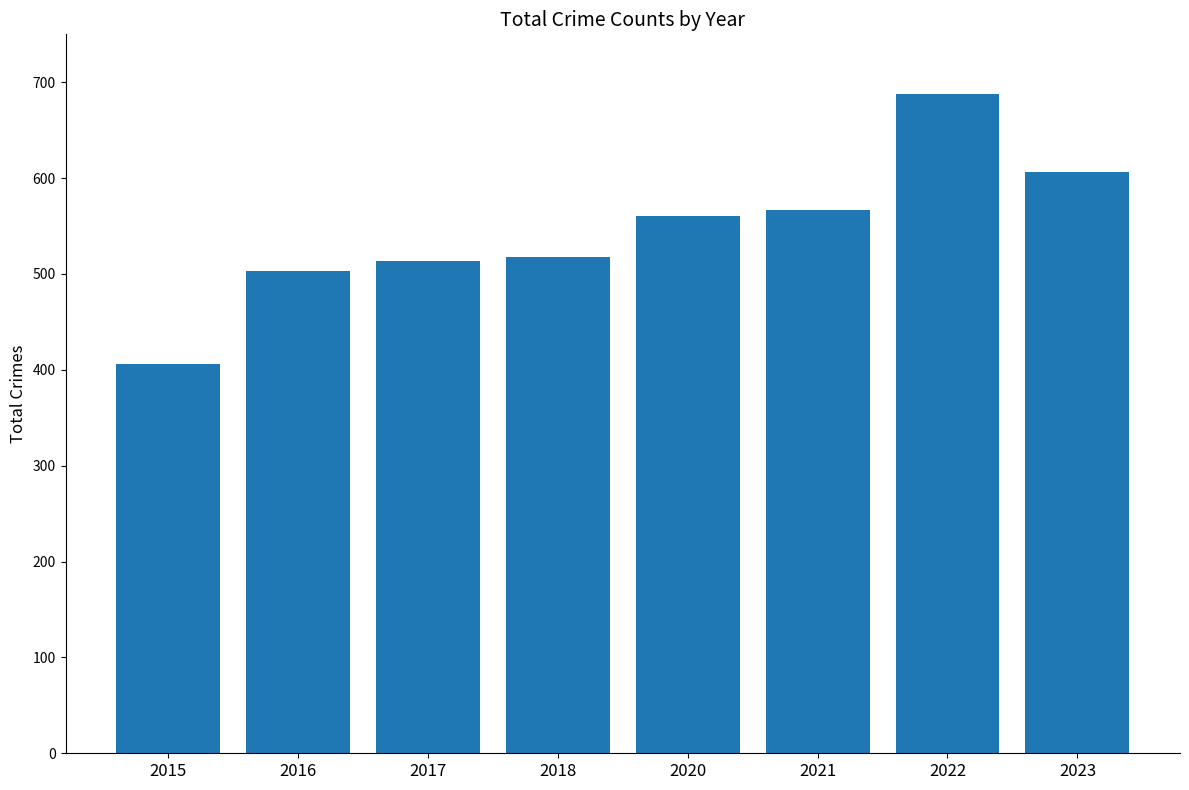

What is the difference between the values at 2020 and 2021?

6